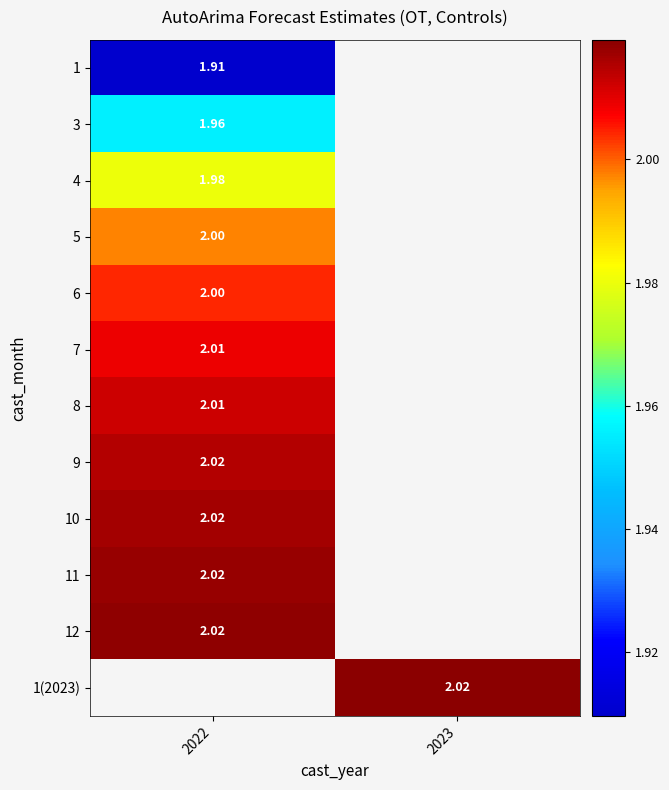

At which category does the chart reach its minimum across all series?

2022